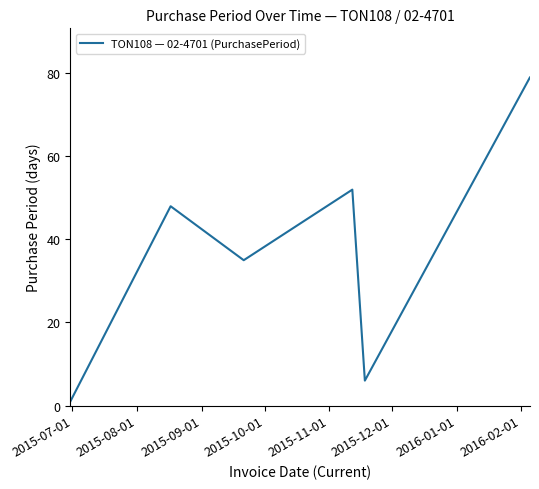

What is the greatest value displayed?

79